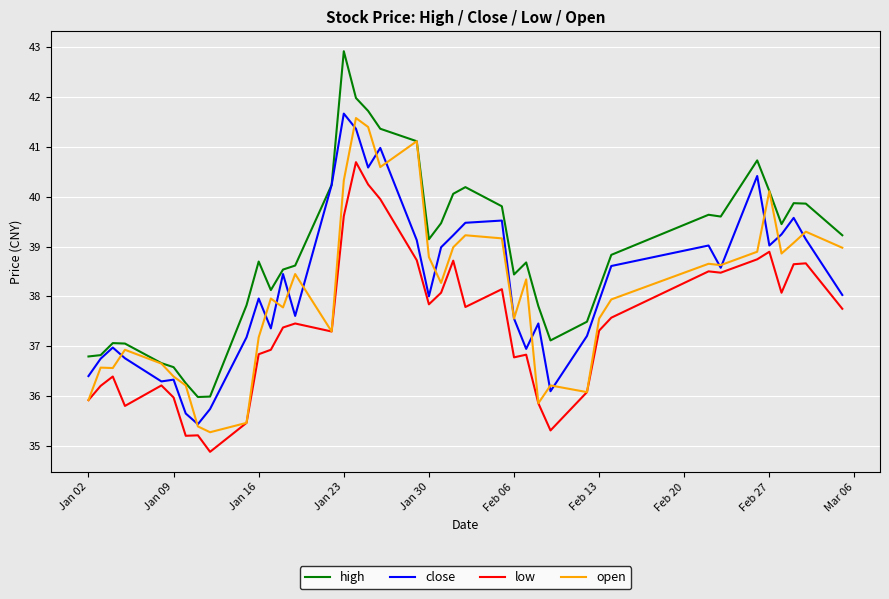

True or false: low has more than 1 points higher than both neighbors.

True